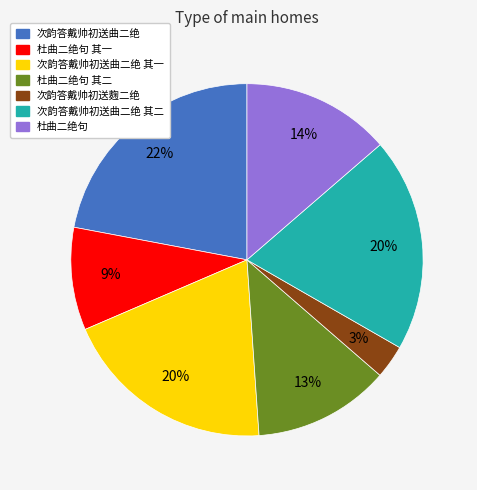

Count the number of slices in the pie.

7